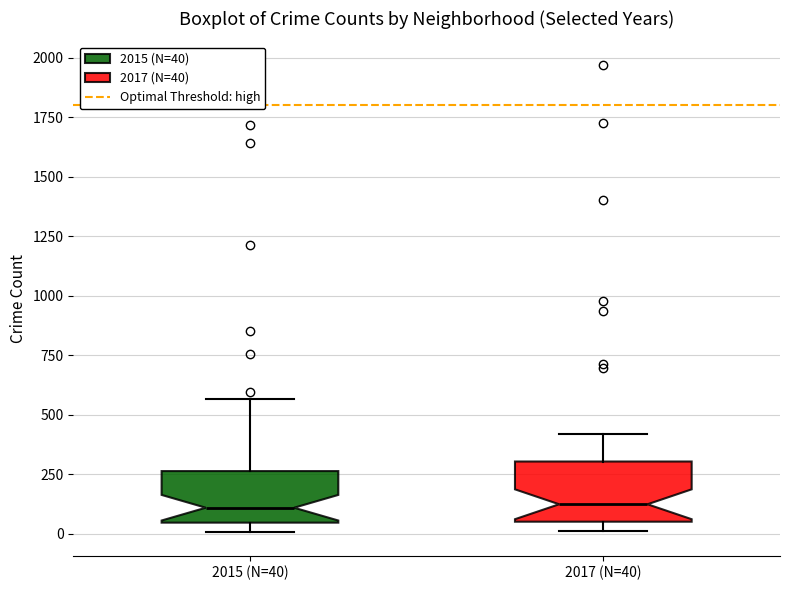

Reading left to right, read every box against the y-axis: the position of its median line, the range the box covers, and the ends of its whiskers. The values are not printed on the chart, so give them approximately, as read against the axis.

2015 (N=40): median 100, box 50 to 250, whiskers 0 to 550
2017 (N=40): median 100, box 50 to 300, whiskers 0 to 400